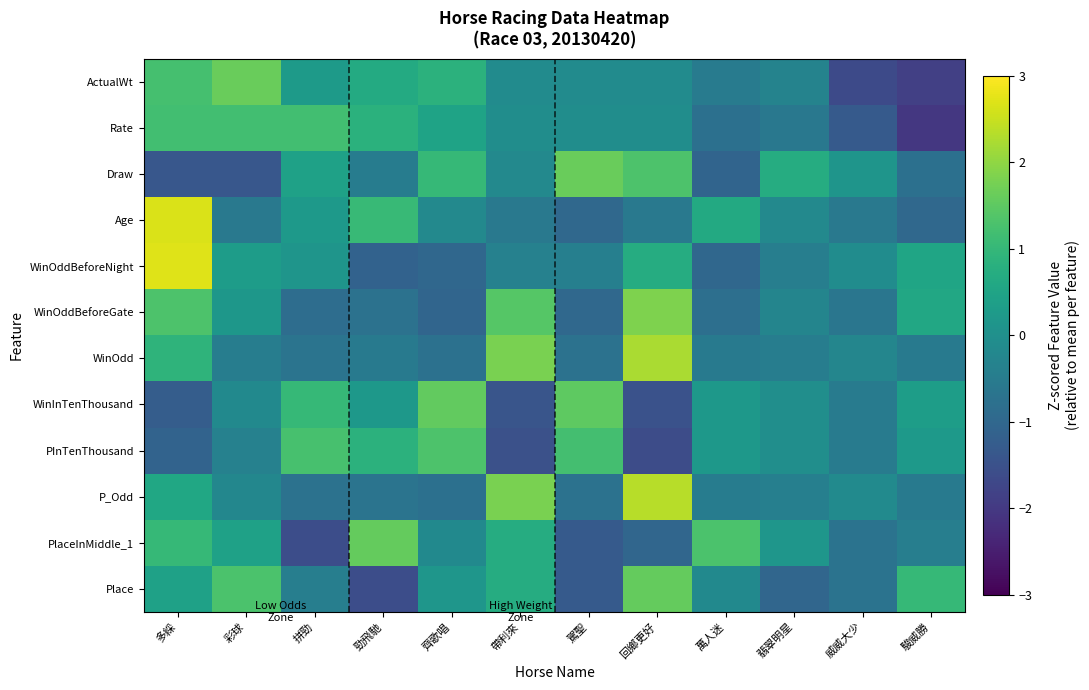

What is the maximum value shown in the chart?

2.7